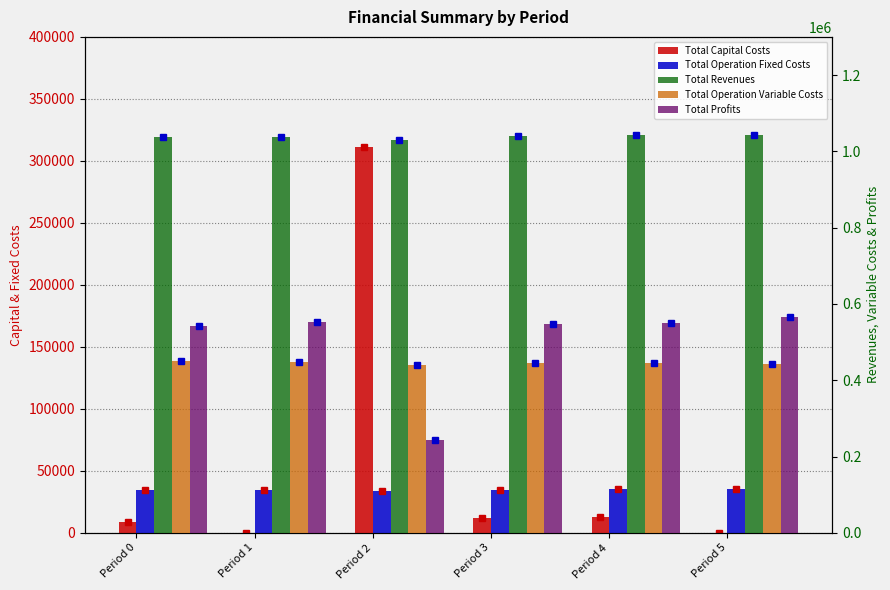

Is the value of Total Capital Costs at Period 4 greater than the value of Total Operation Variable Costs at Period 2?

No